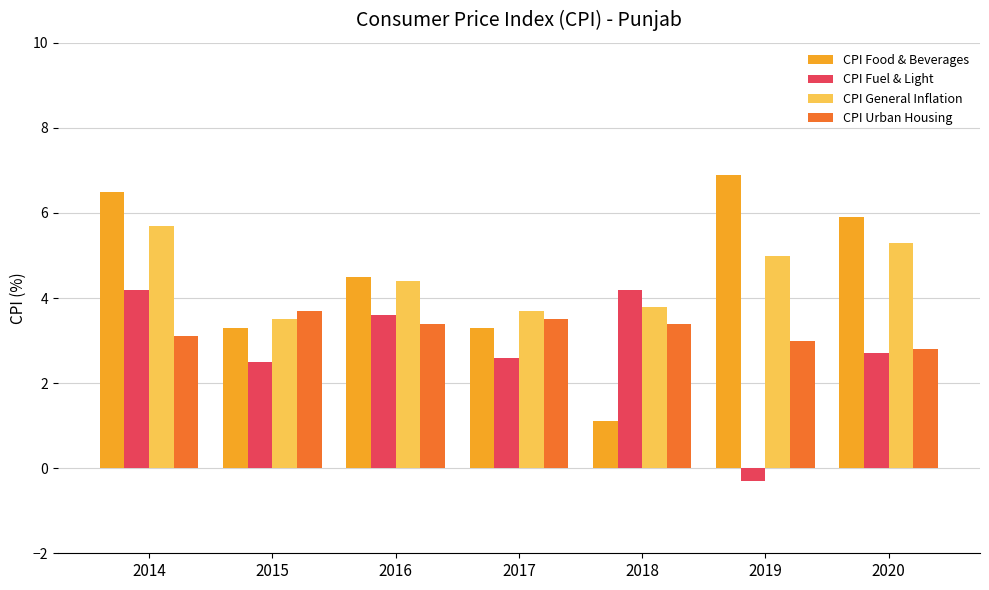

What is the sum of the CPI Food & Beverages values at 2015 and 2016?

7.8